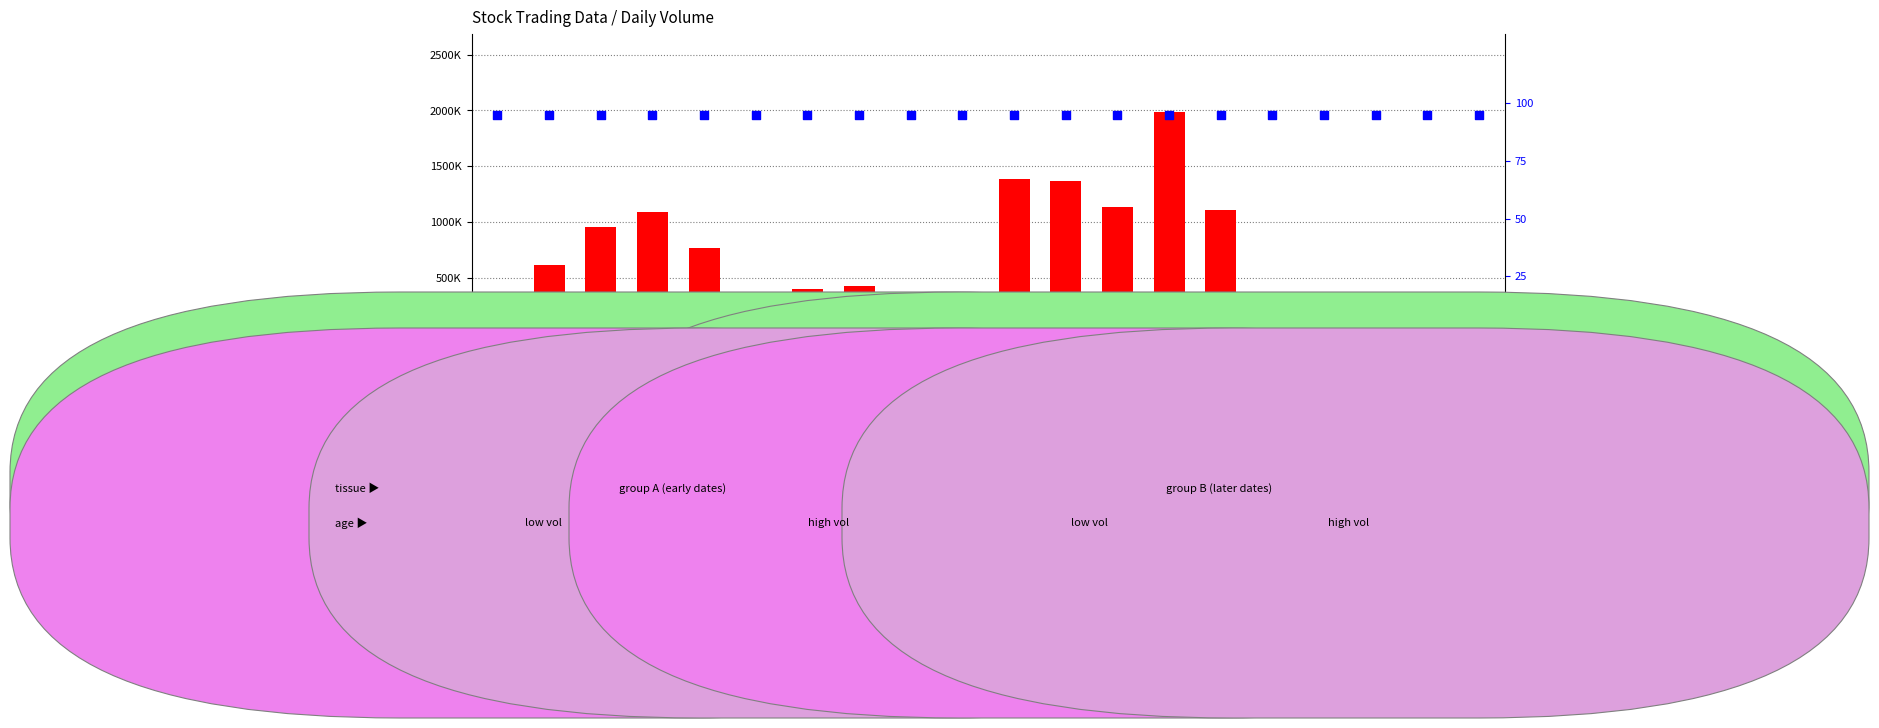

Is the value of count at 103/07/09 greater than the value of percentile rank within the sample at 103/07/28?

Yes